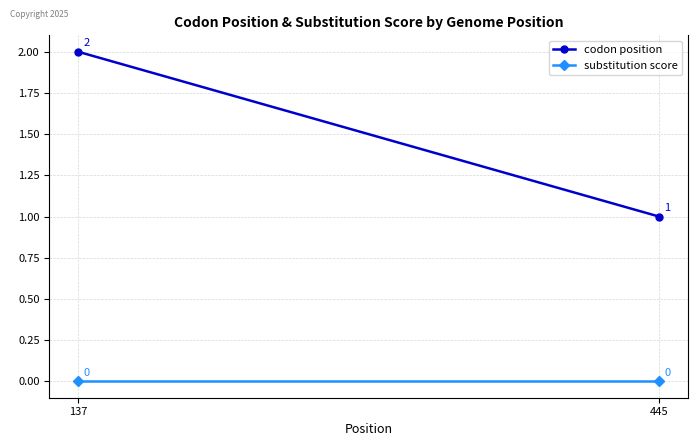

Which has a higher value, 445 or 137?

137